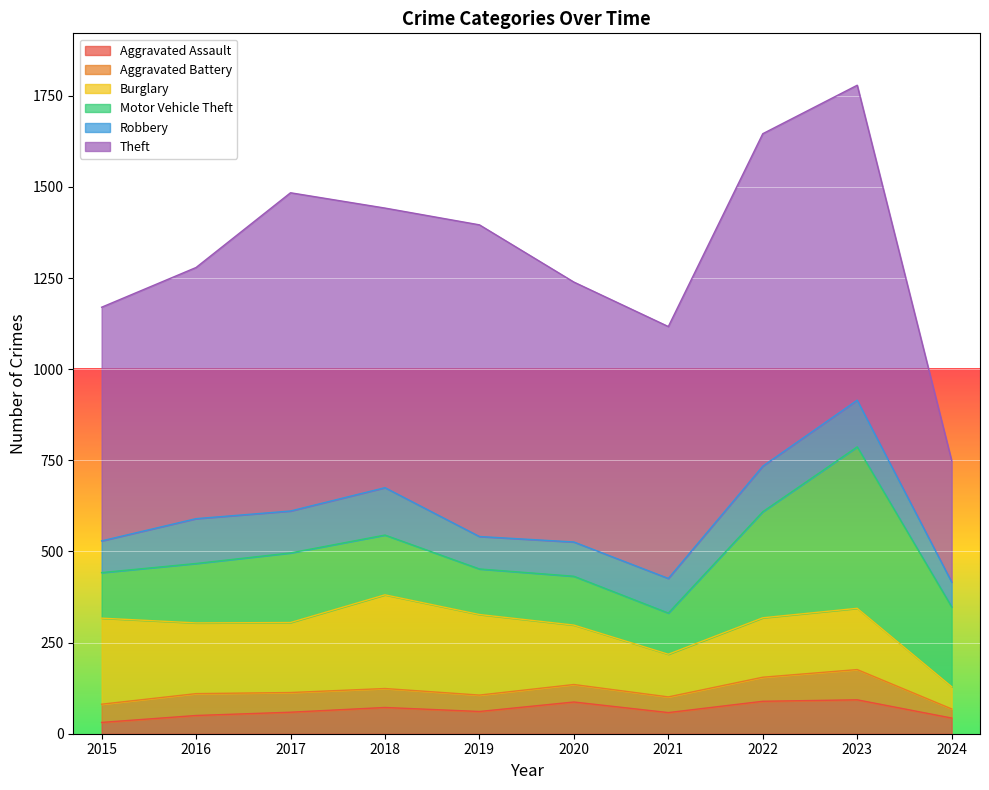

Where do Burglary and Motor Vehicle Theft first cross each other?

2021 and 2022